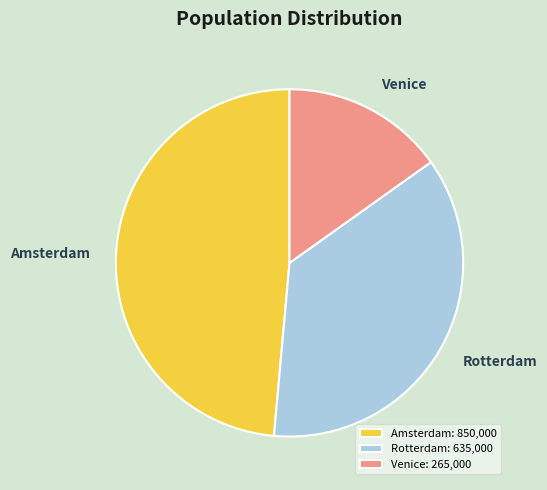

Is it true that Rotterdam is 28% of the pie?

False